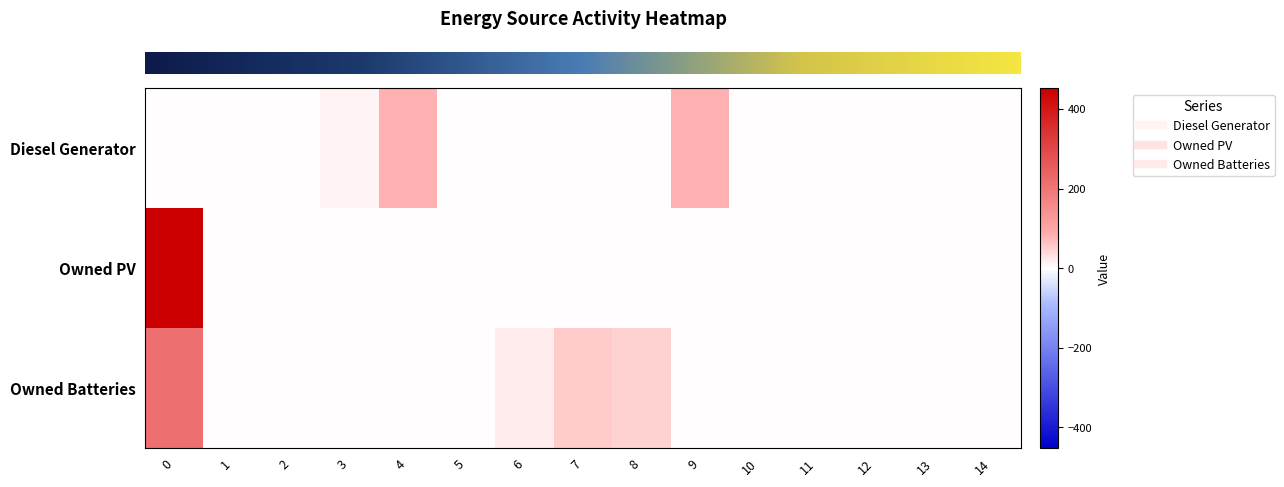

Reading left to right, what are all the values shown in this chart?

row_0: 0=0	1=0	2=0	3=12	4=82	5=0	6=1	7=0	8=0	9=82	10=1	11=0	12=0	13=0	14=0
row_1: 0=452	1=0	2=0	3=0	4=0	5=0	6=0	7=0	8=0	9=0	10=0	11=0	12=0	13=0	14=0
row_2: 0=213	1=0	2=0	3=0	4=0	5=0	6=18	7=55	8=46	9=0	10=0	11=0	12=0	13=0	14=0